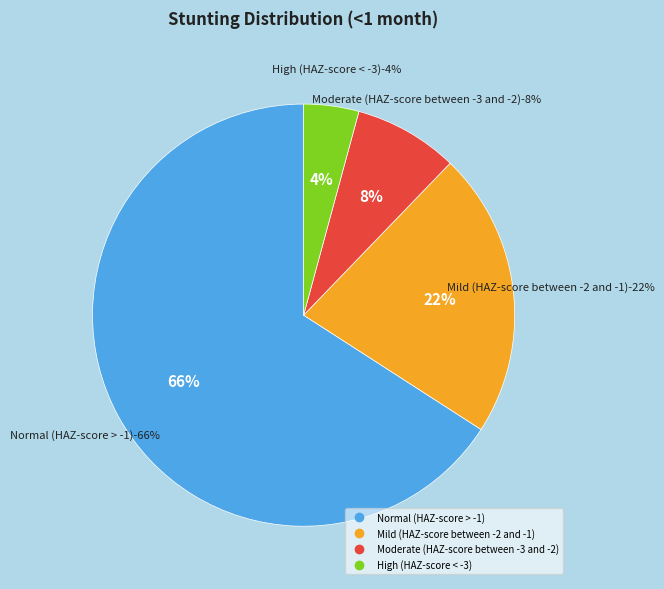

Count the number of slices in the pie.

4